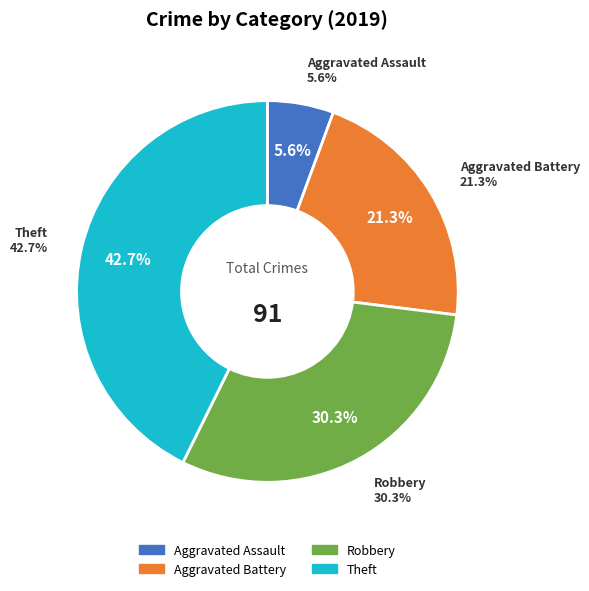

To the nearest percent, what percentage of the pie is Robbery?

30%